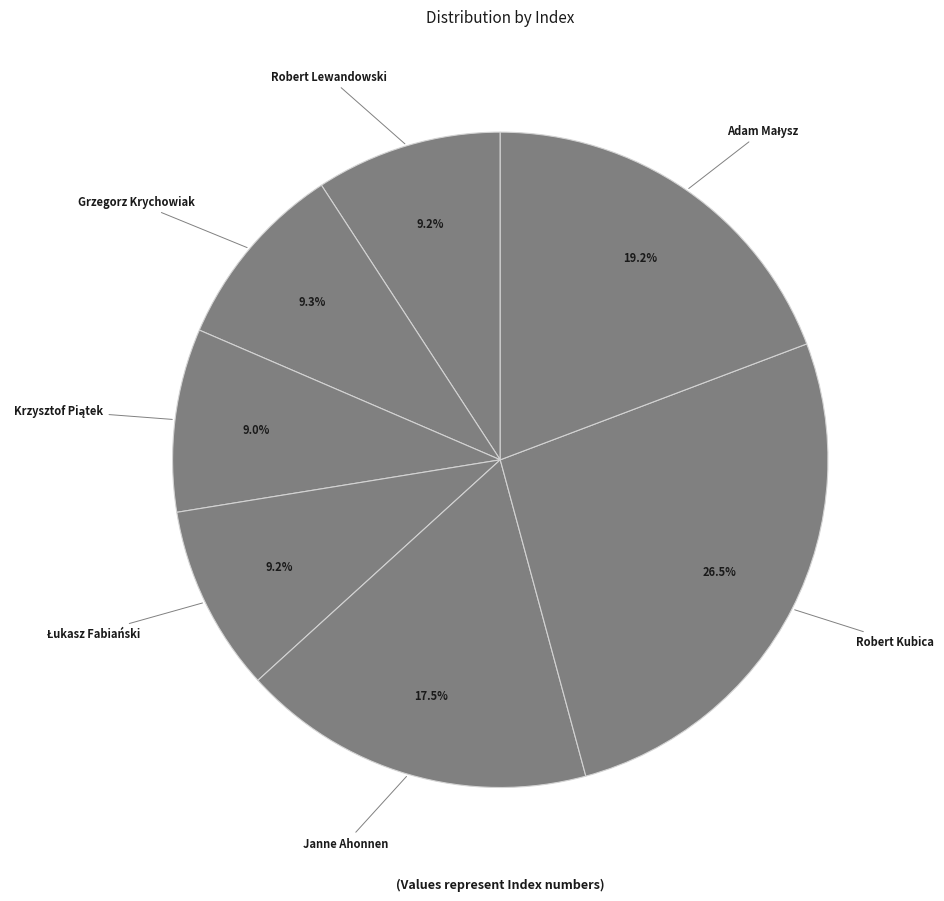

How many segments does this pie chart have?

7